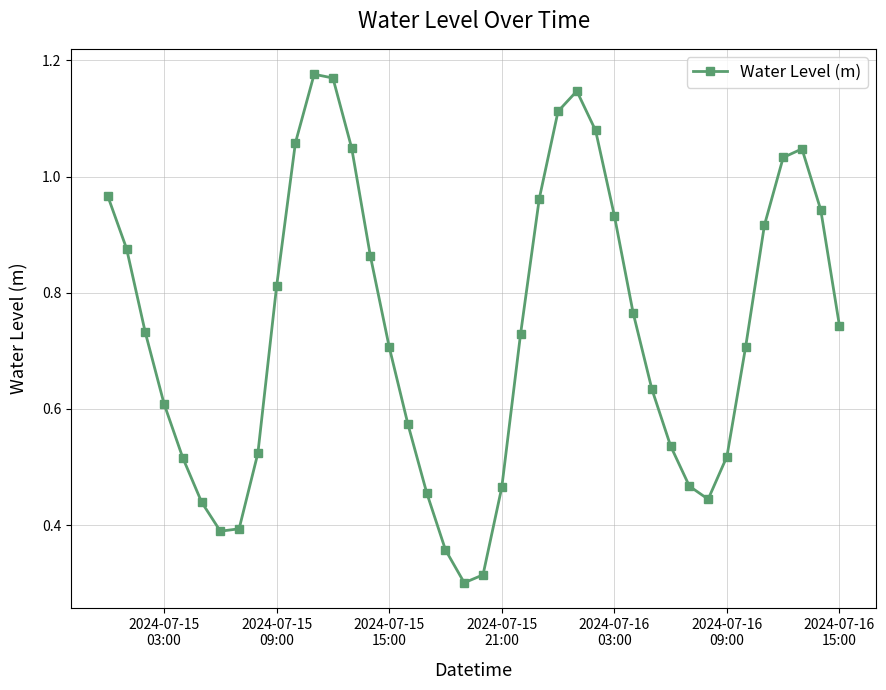

How many points are lower than both their immediate neighbors (excluding endpoints)?

3